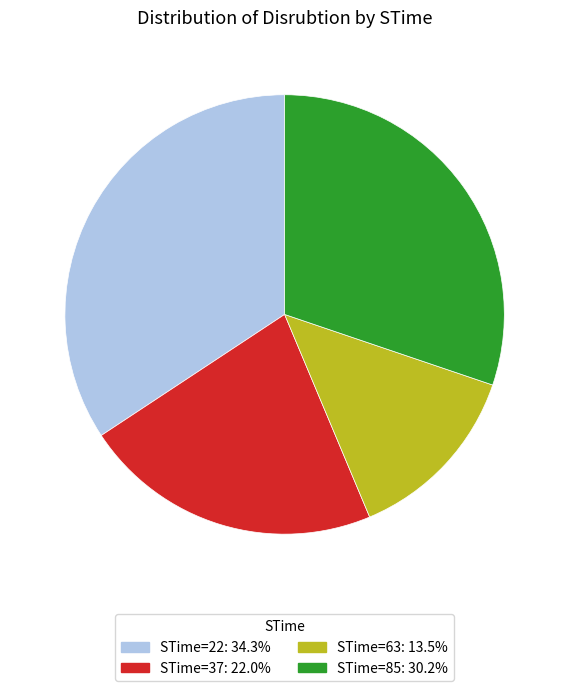

Does any single category account for the majority?

No